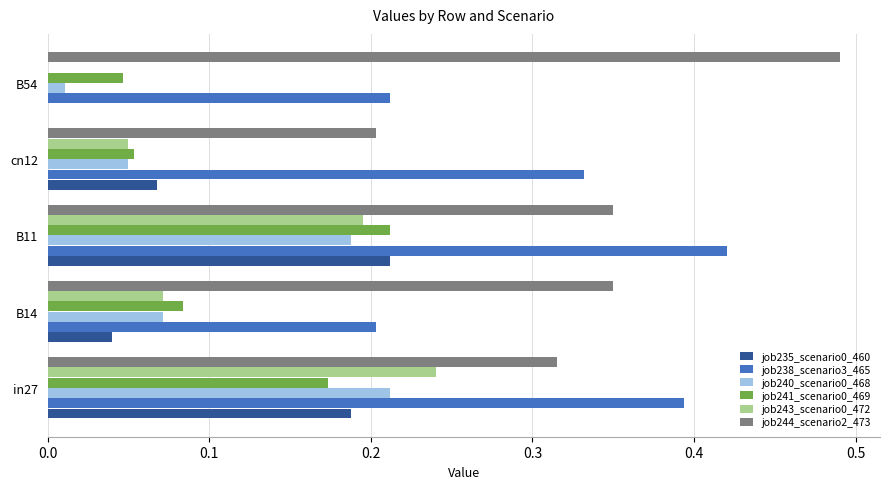

What is the sum of all job243_scenario0_472 values?

0.6